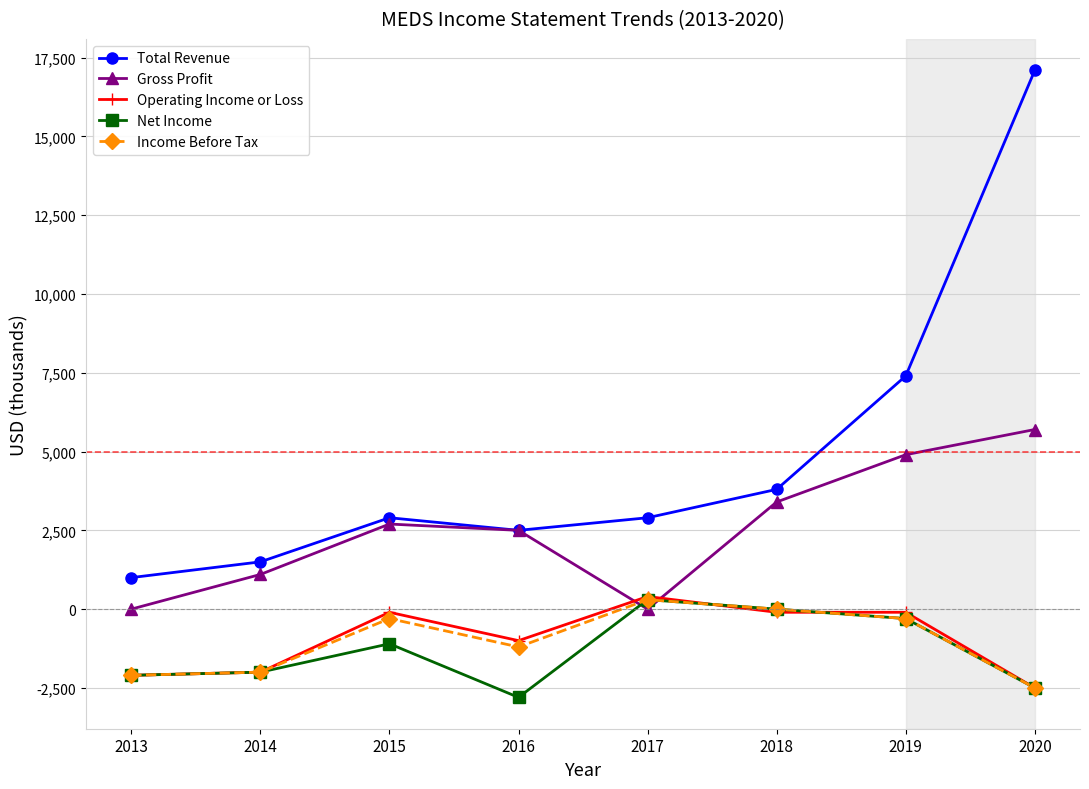

Is it true that Gross Profit equals 1100 at 2014?

True